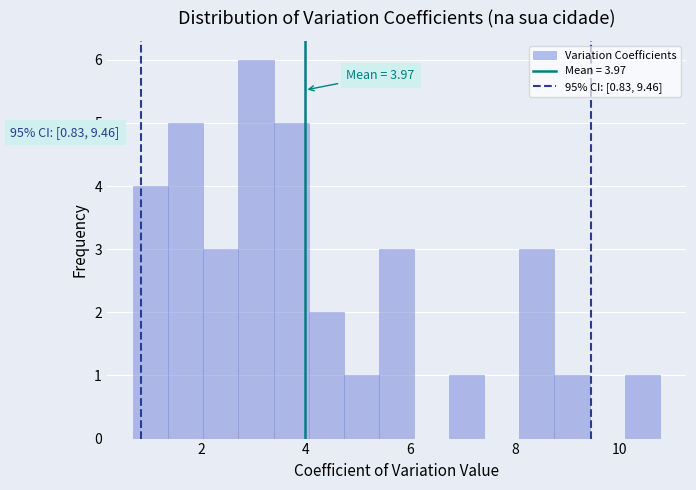

Around what value on the x-axis is the tallest bar? Give the approximate position of its centre, as read against the axis.

3.0